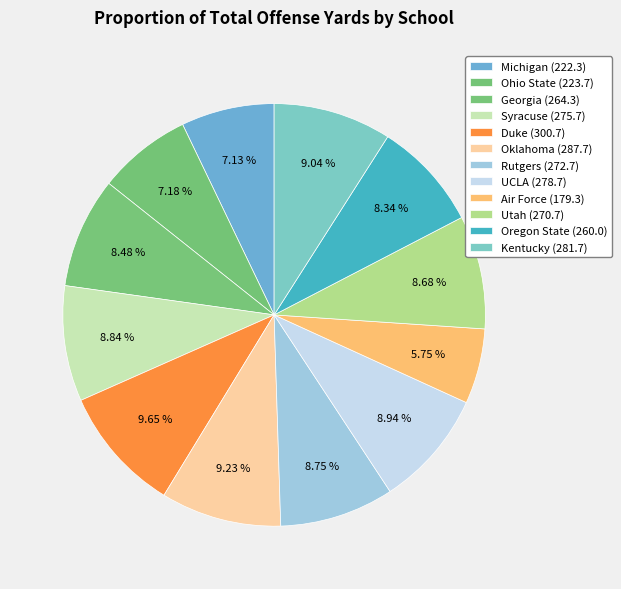

To the nearest percent, what percentage of the pie is Kentucky (281.7)?

9%